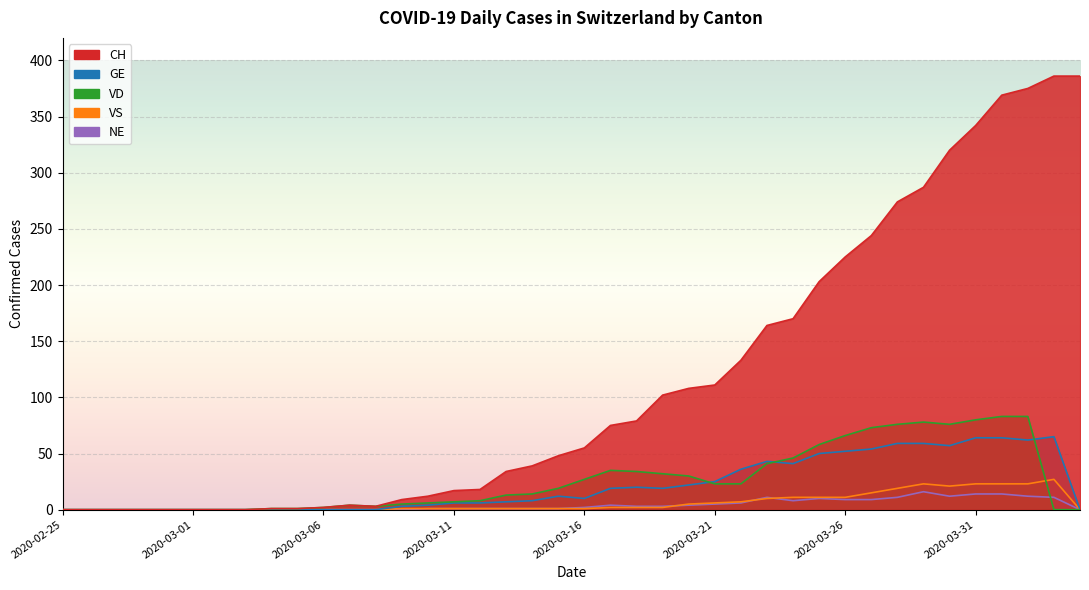

Reading left to right, transcribe all the data shown in this chart.

CH: 2020-02-25=0	2020-02-26=0	2020-02-27=0	2020-02-28=0	2020-02-29=0	2020-03-01=0	2020-03-02=0	2020-03-03=0	2020-03-04=1	2020-03-05=1	2020-03-06=2	2020-03-07=4	2020-03-08=3	2020-03-09=9	2020-03-10=12	2020-03-11=17	2020-03-12=18	2020-03-13=34	2020-03-14=39	2020-03-15=48	2020-03-16=55	2020-03-17=75	2020-03-18=79	2020-03-19=102	2020-03-20=108	2020-03-21=111	2020-03-22=133	2020-03-23=164	2020-03-24=170	2020-03-25=203	2020-03-26=225	2020-03-27=244	2020-03-28=274	2020-03-29=287	2020-03-30=320	2020-03-31=342	2020-04-01=369	2020-04-02=375	2020-04-03=386	2020-04-04=386
GE: 2020-02-25=0	2020-02-26=0	2020-02-27=0	2020-02-28=0	2020-02-29=0	2020-03-01=0	2020-03-02=0	2020-03-03=0	2020-03-04=0	2020-03-05=0	2020-03-06=0	2020-03-07=0	2020-03-08=0	2020-03-09=3	2020-03-10=4	2020-03-11=6	2020-03-12=6	2020-03-13=7	2020-03-14=8	2020-03-15=12	2020-03-16=10	2020-03-17=19	2020-03-18=20	2020-03-19=19	2020-03-20=22	2020-03-21=25	2020-03-22=36	2020-03-23=43	2020-03-24=41	2020-03-25=50	2020-03-26=52	2020-03-27=54	2020-03-28=59	2020-03-29=59	2020-03-30=57	2020-03-31=64	2020-04-01=64	2020-04-02=62	2020-04-03=65	2020-04-04=0
VD: 2020-02-25=0	2020-02-26=0	2020-02-27=0	2020-02-28=0	2020-02-29=0	2020-03-01=0	2020-03-02=0	2020-03-03=0	2020-03-04=1	2020-03-05=1	2020-03-06=2	2020-03-07=4	2020-03-08=3	2020-03-09=5	2020-03-10=6	2020-03-11=7	2020-03-12=8	2020-03-13=13	2020-03-14=14	2020-03-15=19	2020-03-16=27	2020-03-17=35	2020-03-18=34	2020-03-19=32	2020-03-20=30	2020-03-21=23	2020-03-22=23	2020-03-23=41	2020-03-24=46	2020-03-25=58	2020-03-26=66	2020-03-27=73	2020-03-28=76	2020-03-29=78	2020-03-30=76	2020-03-31=80	2020-04-01=83	2020-04-02=83	2020-04-03=0	2020-04-04=0
VS: 2020-02-25=0	2020-02-26=0	2020-02-27=0	2020-02-28=0	2020-02-29=0	2020-03-01=0	2020-03-02=0	2020-03-03=0	2020-03-04=0	2020-03-05=0	2020-03-06=0	2020-03-07=0	2020-03-08=0	2020-03-09=1	2020-03-10=1	2020-03-11=1	2020-03-12=1	2020-03-13=1	2020-03-14=1	2020-03-15=1	2020-03-16=1	2020-03-17=2	2020-03-18=2	2020-03-19=2	2020-03-20=5	2020-03-21=6	2020-03-22=7	2020-03-23=10	2020-03-24=11	2020-03-25=11	2020-03-26=11	2020-03-27=15	2020-03-28=19	2020-03-29=23	2020-03-30=21	2020-03-31=23	2020-04-01=23	2020-04-02=23	2020-04-03=27	2020-04-04=0
NE: 2020-02-25=0	2020-02-26=0	2020-02-27=0	2020-02-28=0	2020-02-29=0	2020-03-01=0	2020-03-02=0	2020-03-03=0	2020-03-04=0	2020-03-05=0	2020-03-06=0	2020-03-07=0	2020-03-08=0	2020-03-09=0	2020-03-10=1	2020-03-11=1	2020-03-12=1	2020-03-13=1	2020-03-14=1	2020-03-15=1	2020-03-16=2	2020-03-17=4	2020-03-18=3	2020-03-19=3	2020-03-20=4	2020-03-21=5	2020-03-22=6	2020-03-23=11	2020-03-24=8	2020-03-25=10	2020-03-26=9	2020-03-27=9	2020-03-28=11	2020-03-29=16	2020-03-30=12	2020-03-31=14	2020-04-01=14	2020-04-02=12	2020-04-03=11	2020-04-04=0